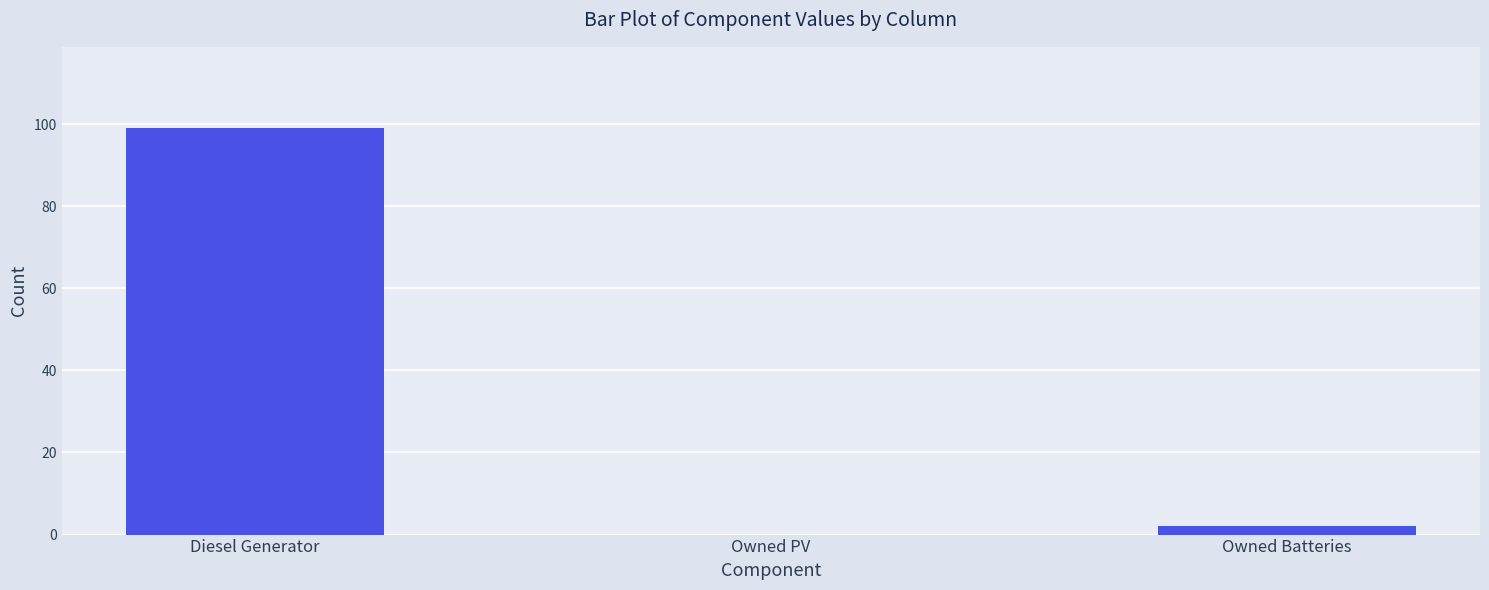

Between Owned PV and Diesel Generator, which is larger?

Diesel Generator